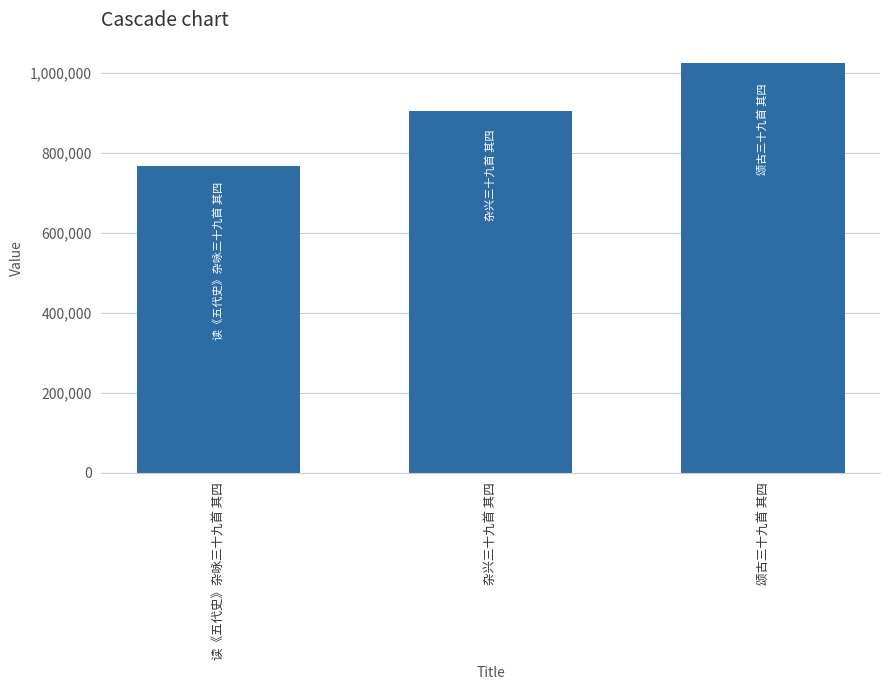

The chart shows a value of 1023359 at 颂古三十九首 其四. True or false?

True